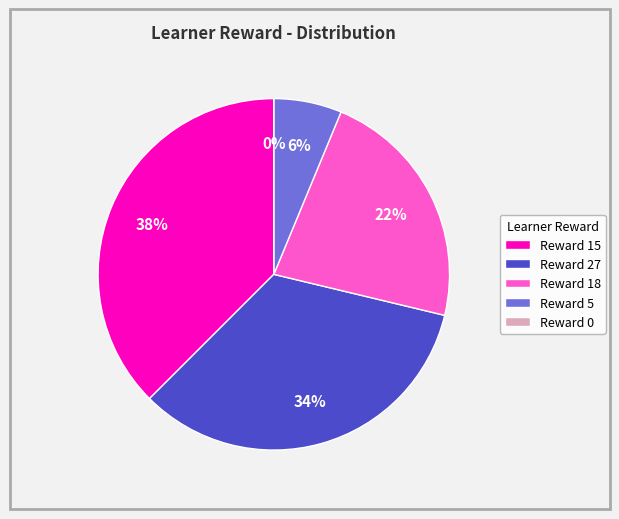

Does [0.] account for over 50% of the chart?

No